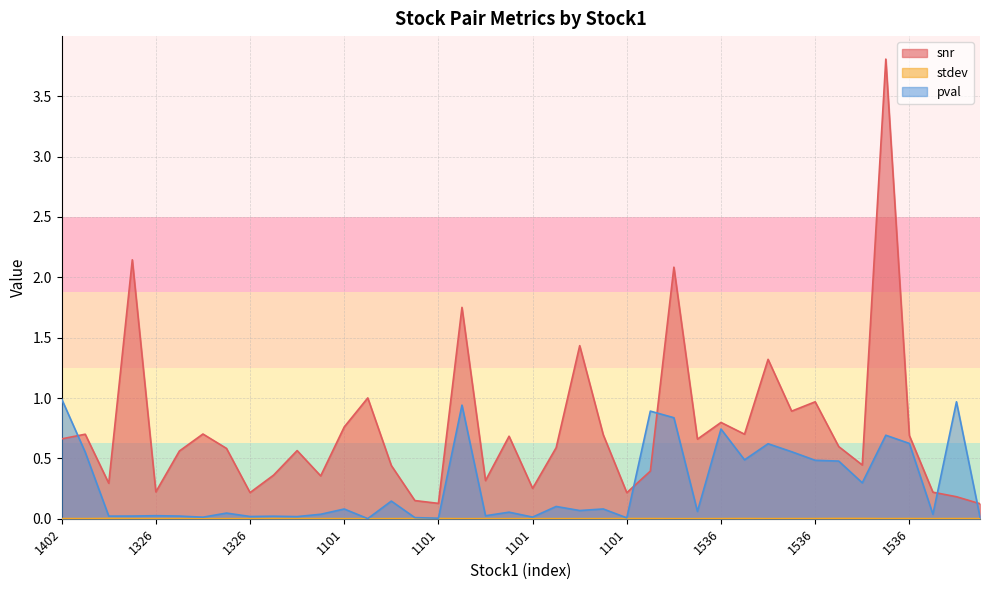

True or false: pval has more than 1 interior local peaks.

True